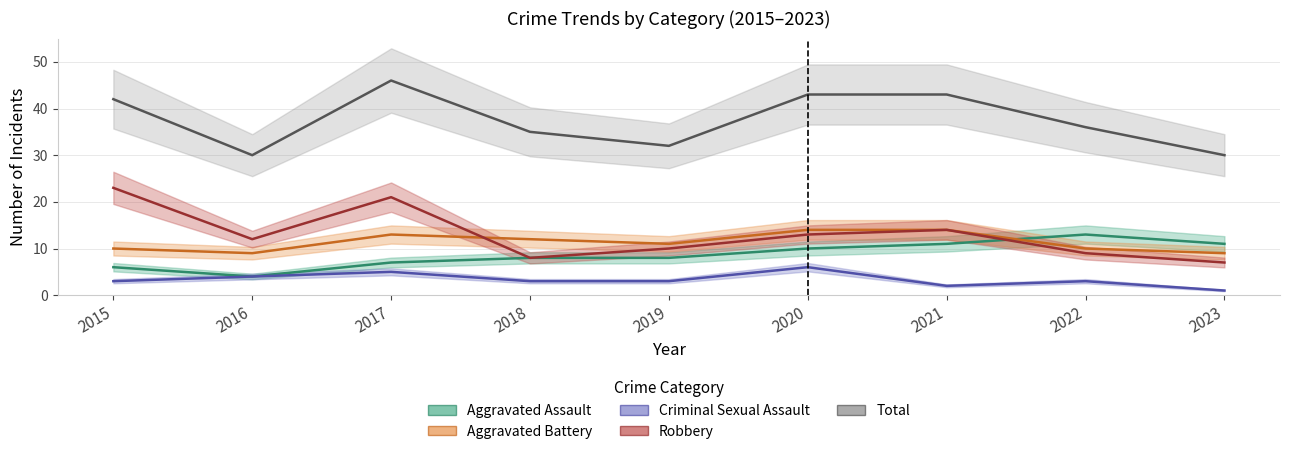

What is the value of the Total point at the 6th from the left?

43